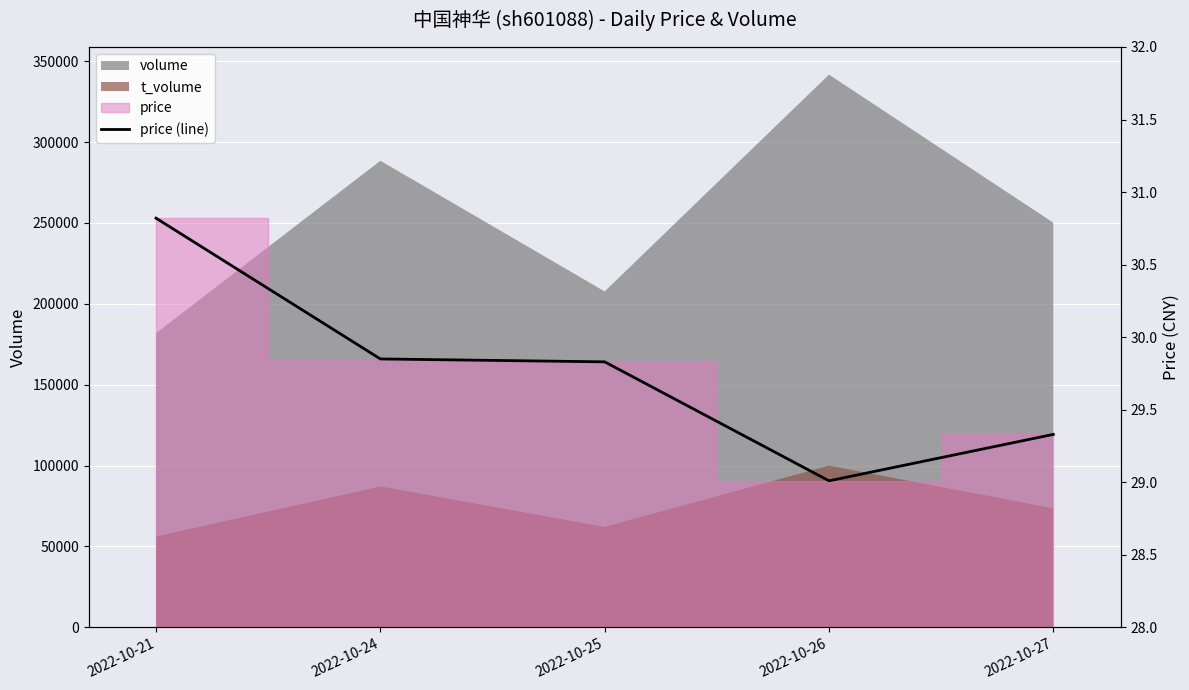

What is the difference between the maximum and minimum values?

1.8